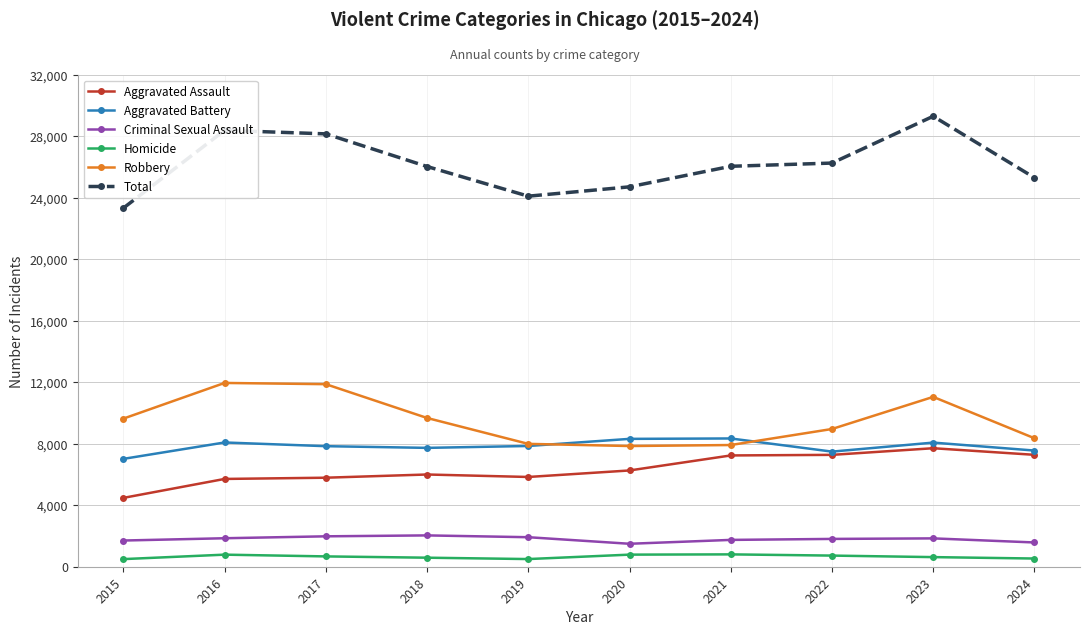

Which series has the largest range (max minus min)?

Total